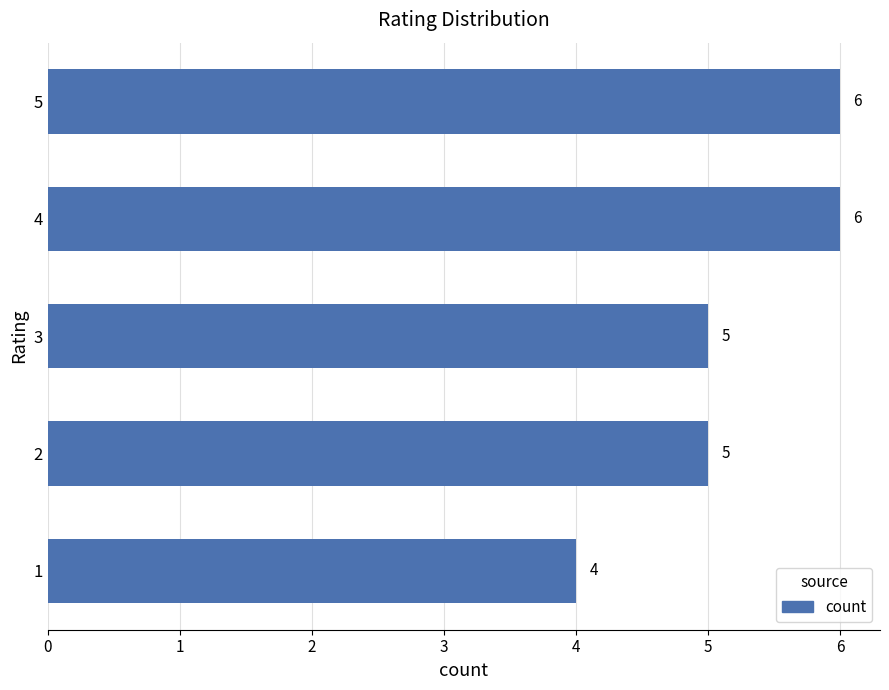

True or false: the data shows 8 at 4.

False